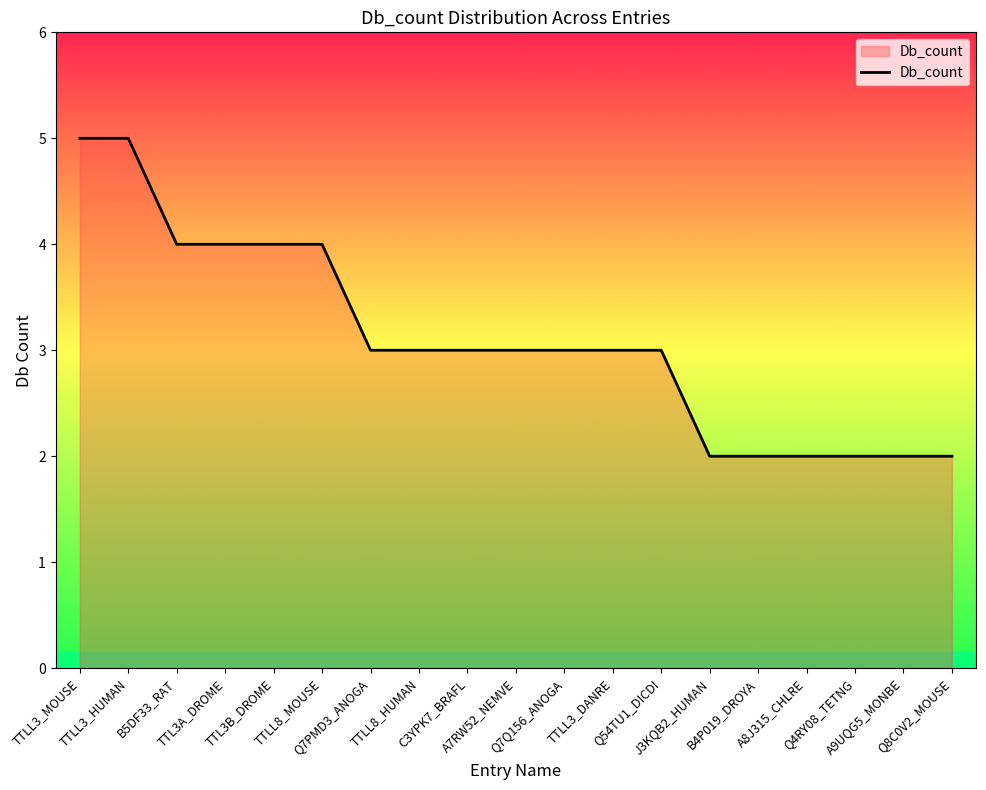

Which has a higher value, Q8C0V2_MOUSE or TTLL3_DANRE?

TTLL3_DANRE